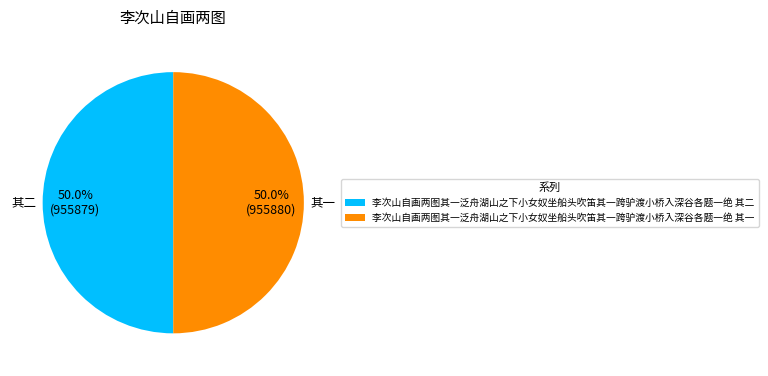

Approximately how many times larger is the value at 李次山自画两图其一泛舟湖山之下小女奴坐船头吹笛其一跨驴渡小桥入深谷各题一绝 其一 compared to 李次山自画两图其一泛舟湖山之下小女奴坐船头吹笛其一跨驴渡小桥入深谷各题一绝 其二?

1.0